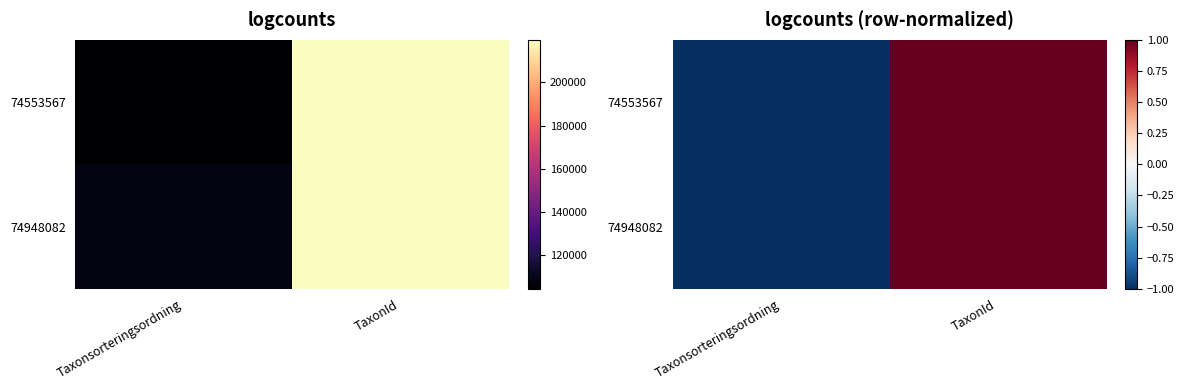

How many data points in 74553567 are less than 1?

1